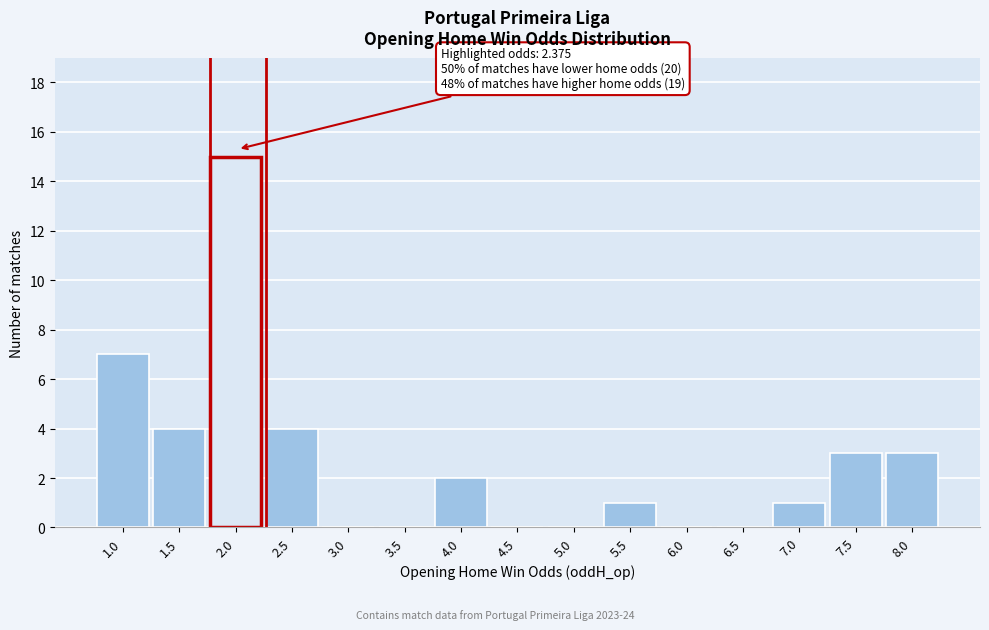

Reading left to right, transcribe all the data shown in this chart.

1.0=7	1.5=4	2.0=15	2.5=4	3.0=0	3.5=0	4.0=2	4.5=0	5.0=0	5.5=1	6.0=0	6.5=0	7.0=1	7.5=3	8.0=3